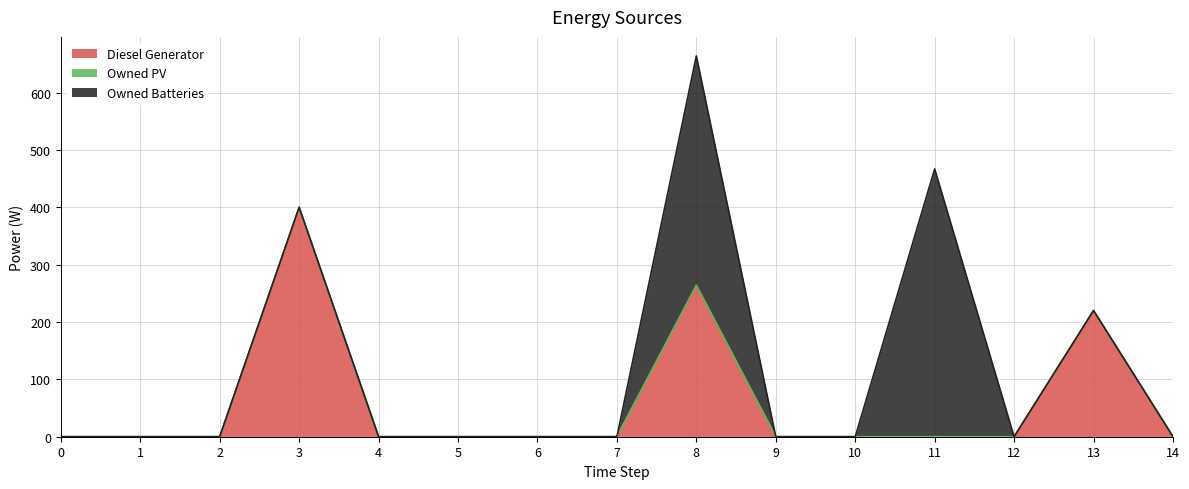

At which label is Owned Batteries closest to 233?

8